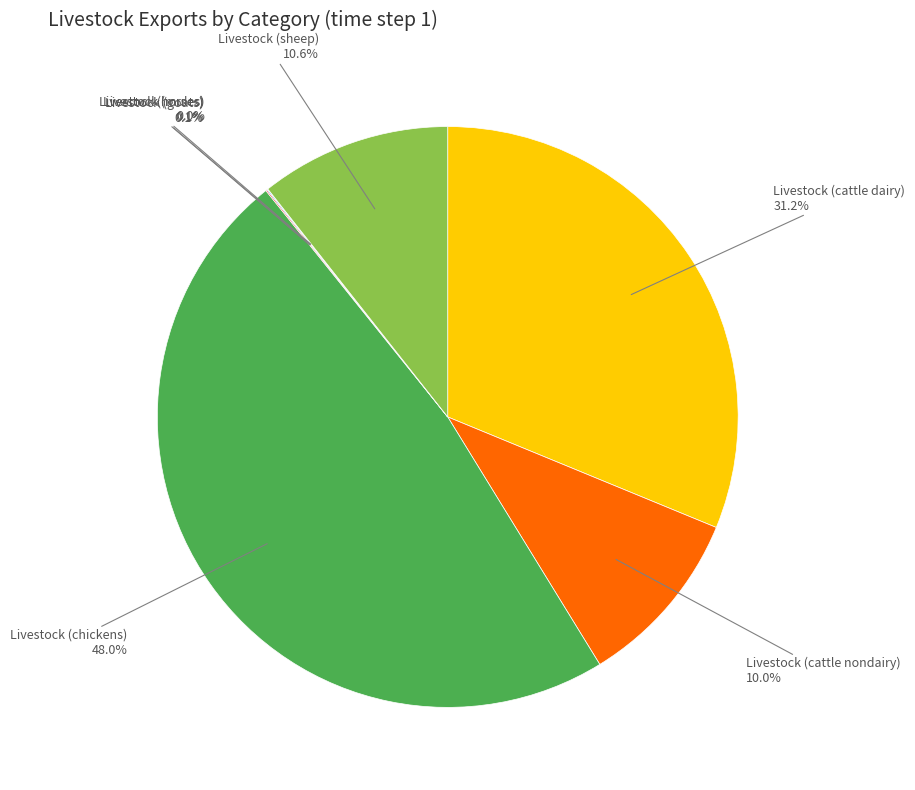

Is there a majority slice in this chart?

No